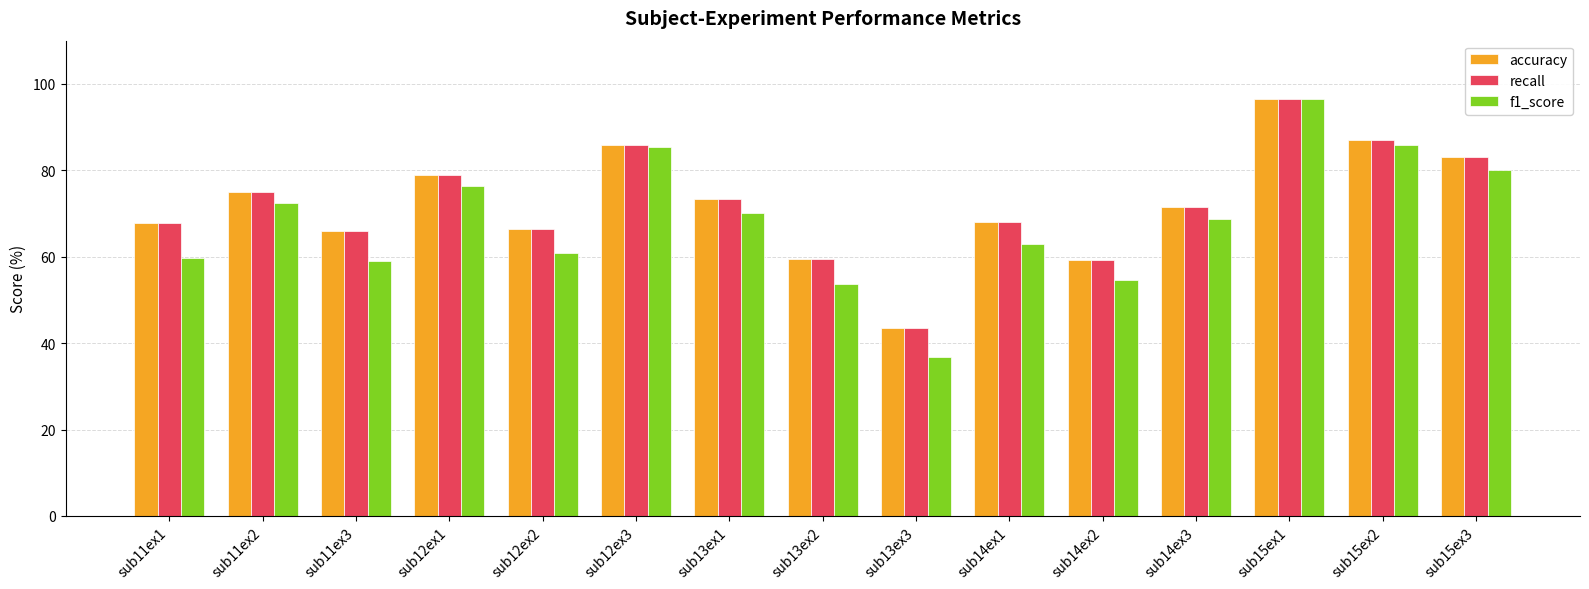

Which series has the widest spread of values?

f1_score